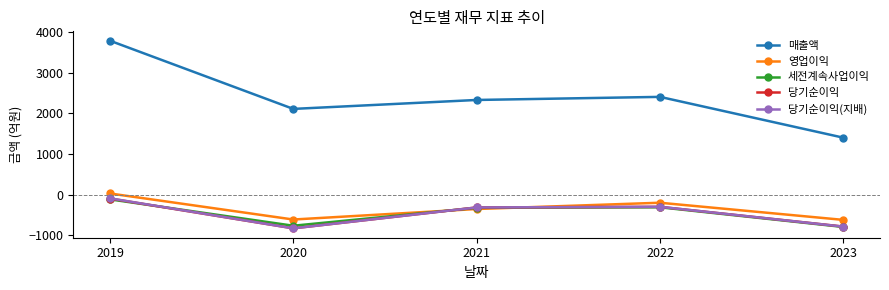

The 영업이익 series shows -201 at 2022. True or false?

True